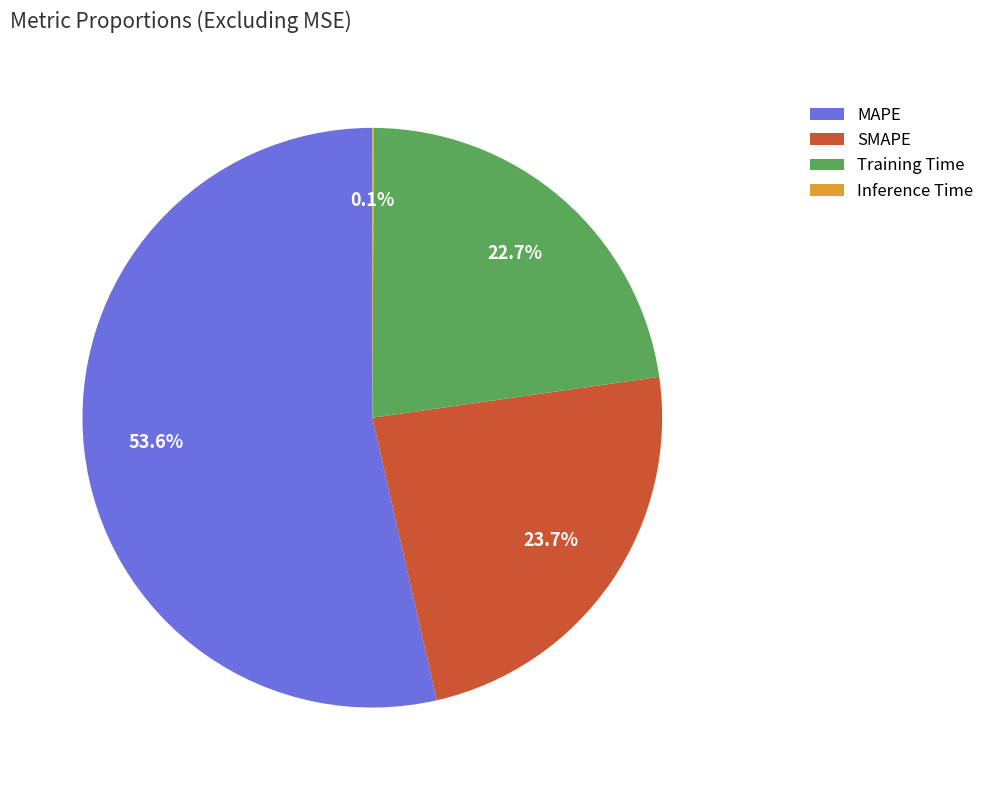

What percentage is NOT represented by SMAPE?

76.3%